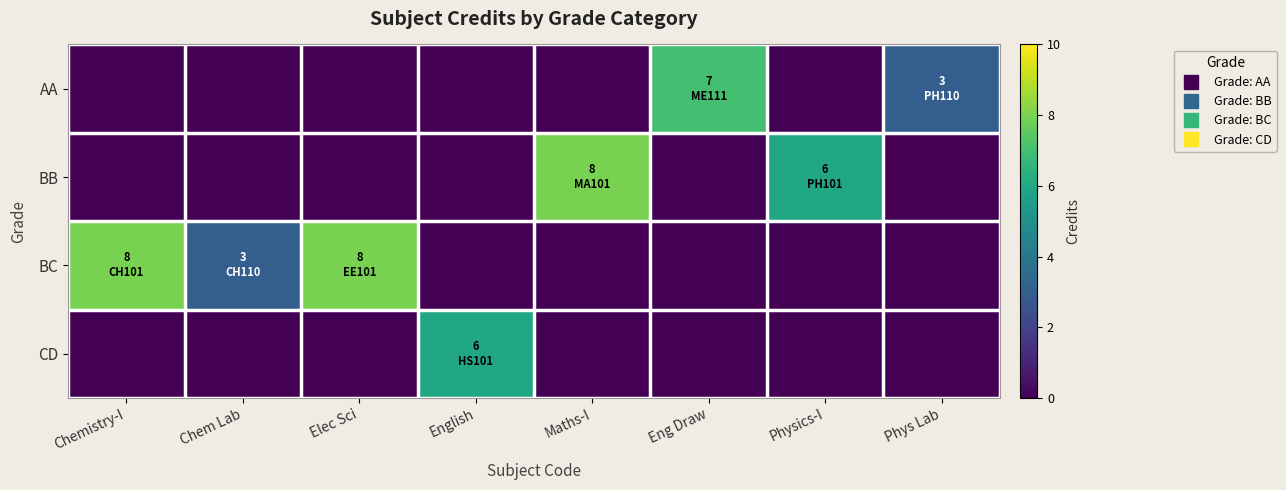

List the series in order of their overall mean, highest first.

BC, BB, AA, CD